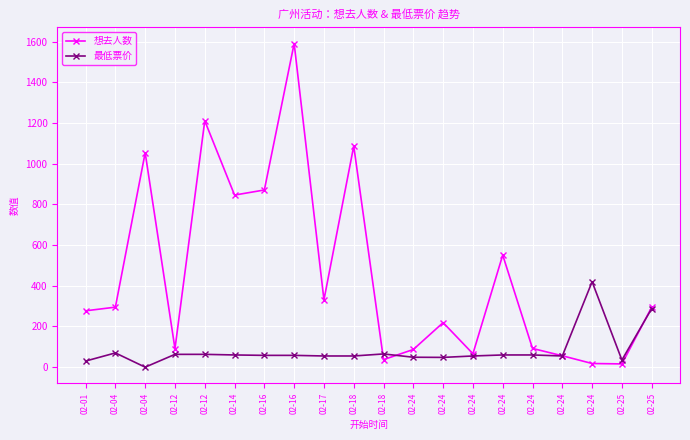

What is the total value across all series at 02-04?

365.0